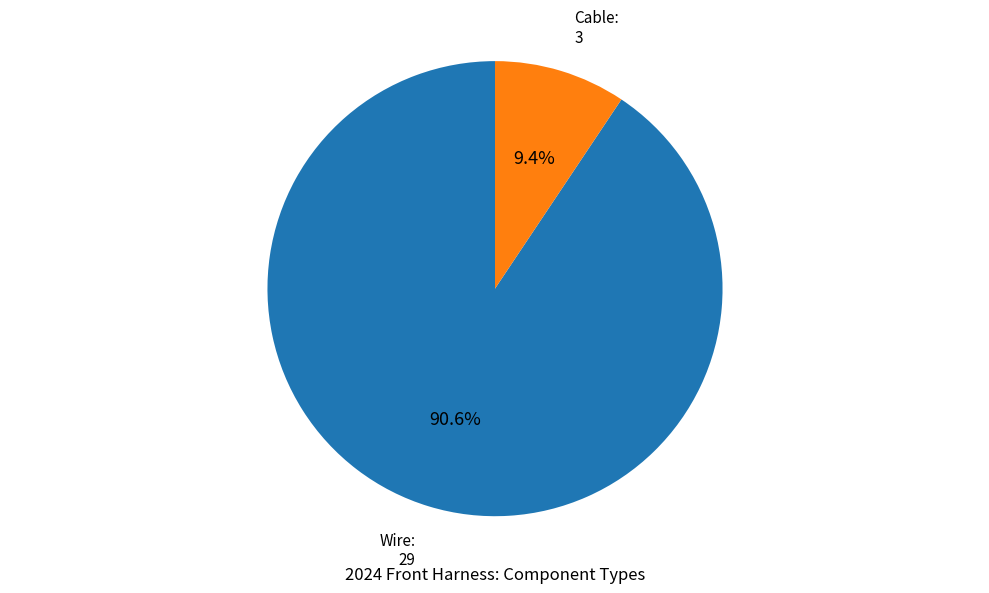

Is there any slice that represents more than half of the pie?

Yes